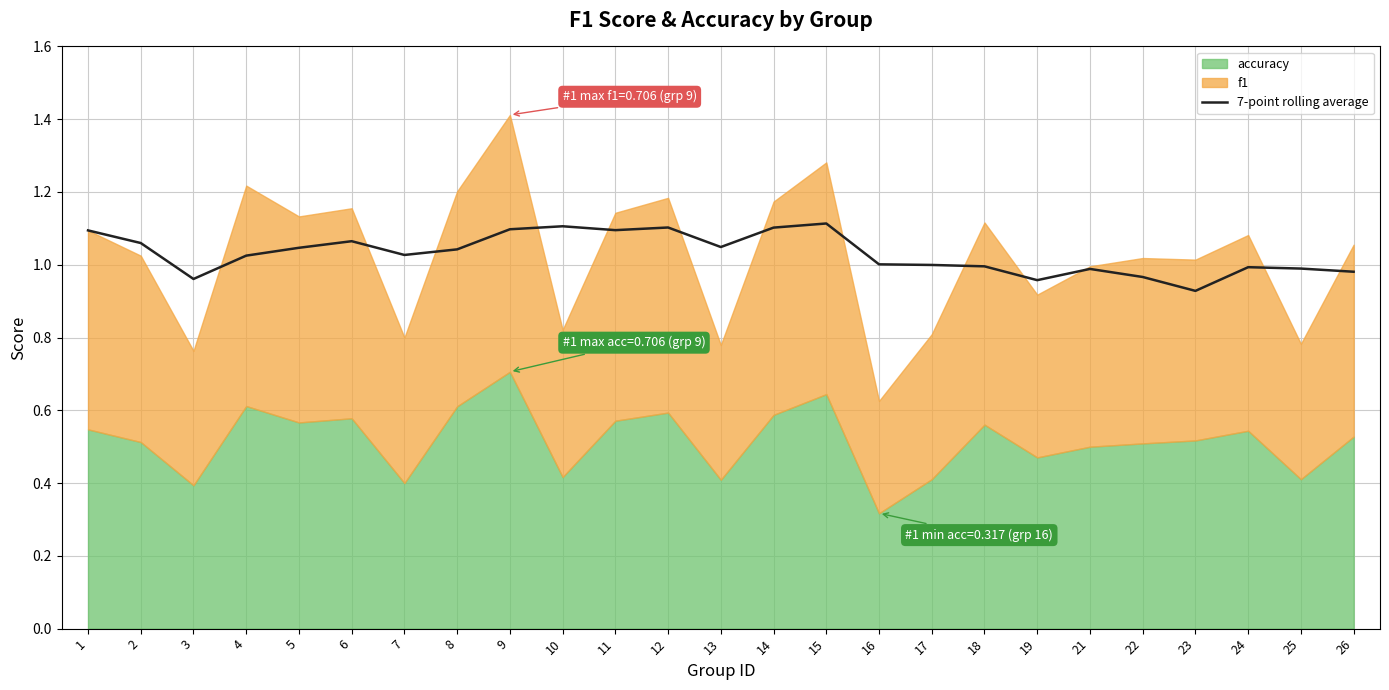

How many lines are shown in the chart?

1